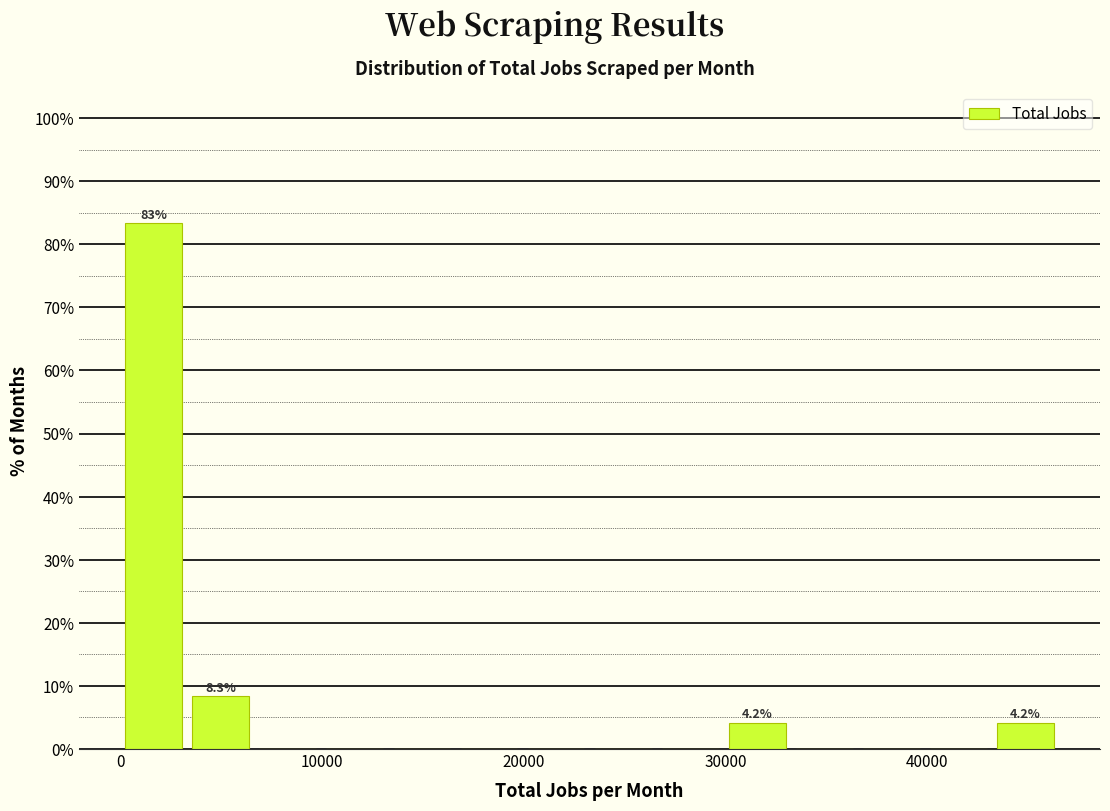

Read against the x-axis, roughly where is the centre of the tallest bar?

2000